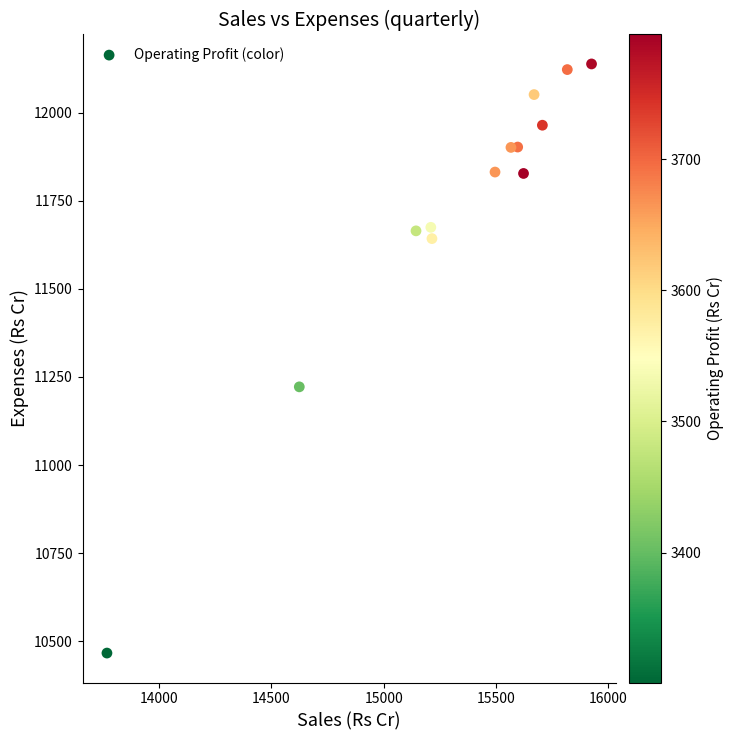

What Y value in the scatter plot is closest to 11302?

11222